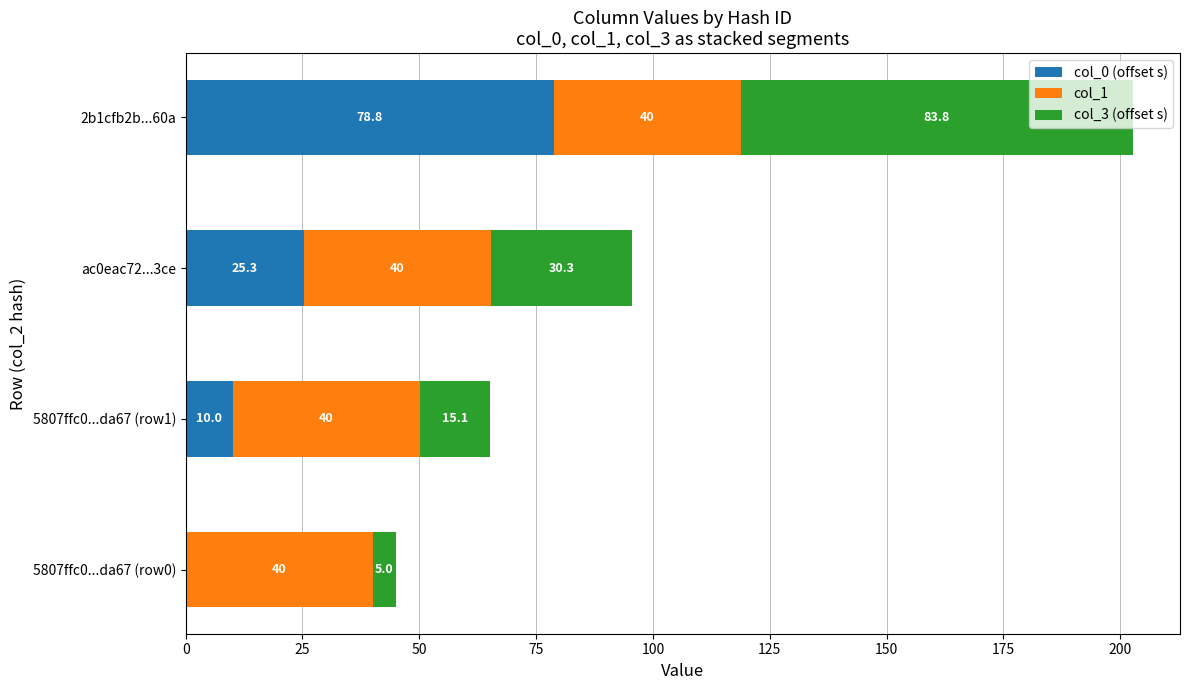

Is it true that col_0 (offset s) equals 25.3 at ac0eac72...3ce?

True